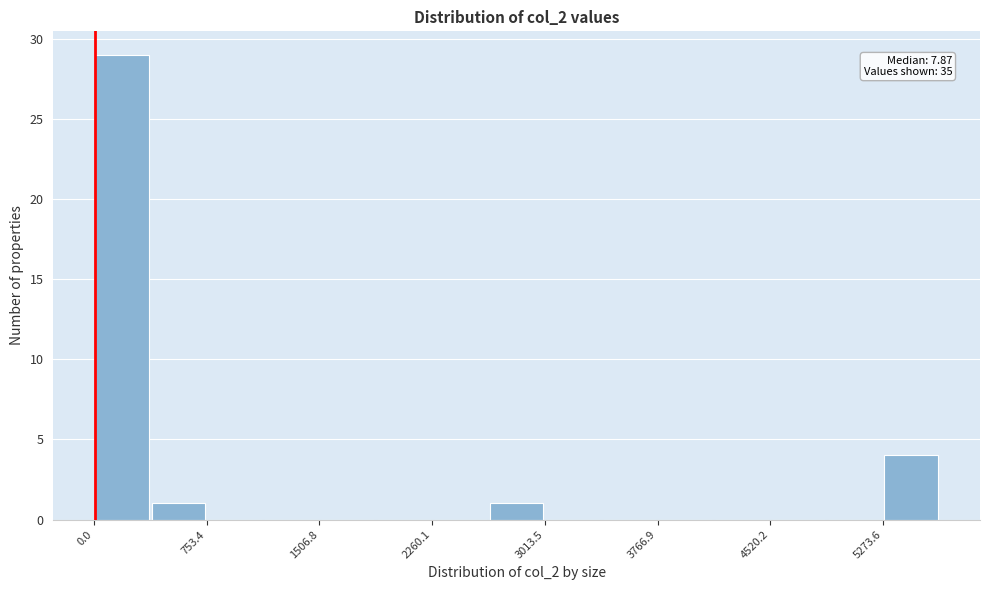

Around what value on the x-axis is the tallest bar? Give the approximate position of its centre, as read against the axis.

200